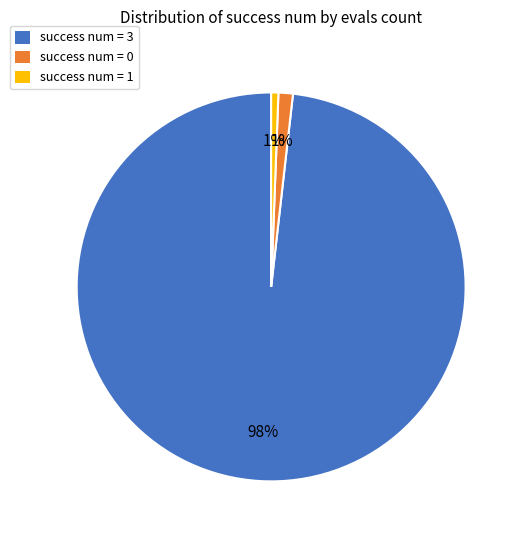

Is there a majority slice in this chart?

Yes